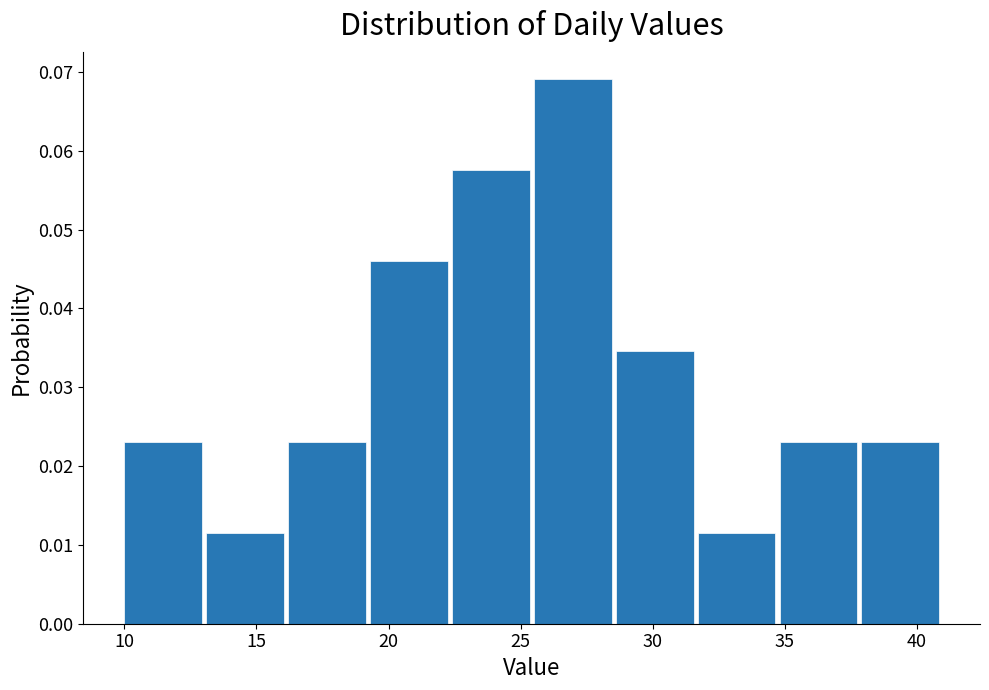

Reading left to right, transcribe this chart: for each bar, give the range it covers on the x-axis and its height. Neither the bar edges nor the heights are printed on the chart, so give them approximately, as read against the axes.

10.0 to 13.1: 0.023
13.1 to 16.2: 0.012
16.2 to 19.3: 0.023
19.3 to 22.4: 0.046
22.4 to 25.5: 0.058
25.5 to 28.6: 0.069
28.6 to 31.7: 0.035
31.7 to 34.8: 0.012
34.8 to 37.9: 0.023
37.9 to 41.0: 0.023